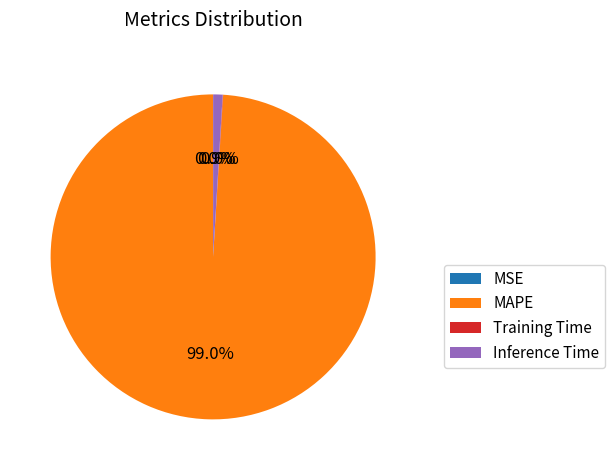

Do Inference Time and MAPE together represent more than half of the pie?

Yes